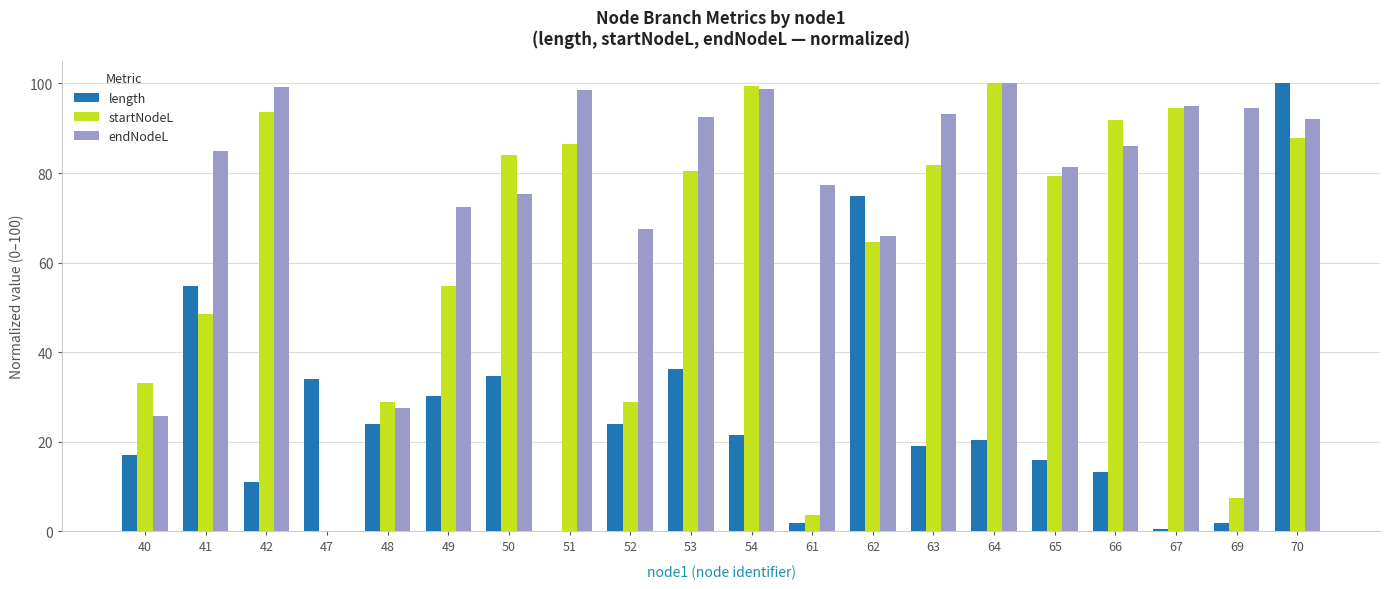

How many categories are shown in the chart?

20